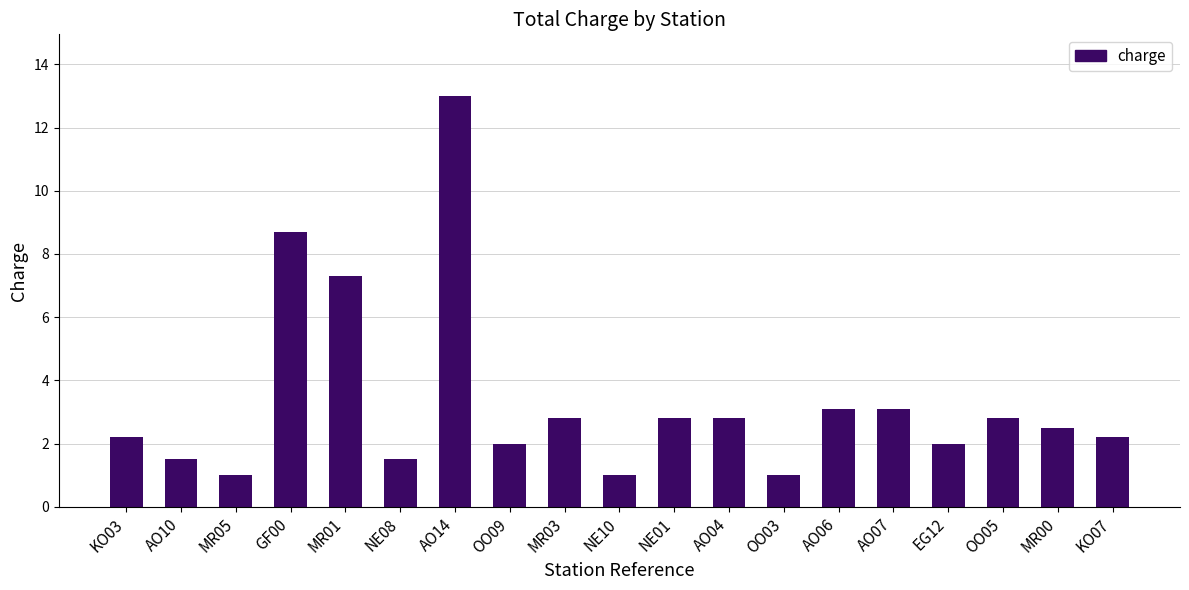

How many bars are there in total?

19